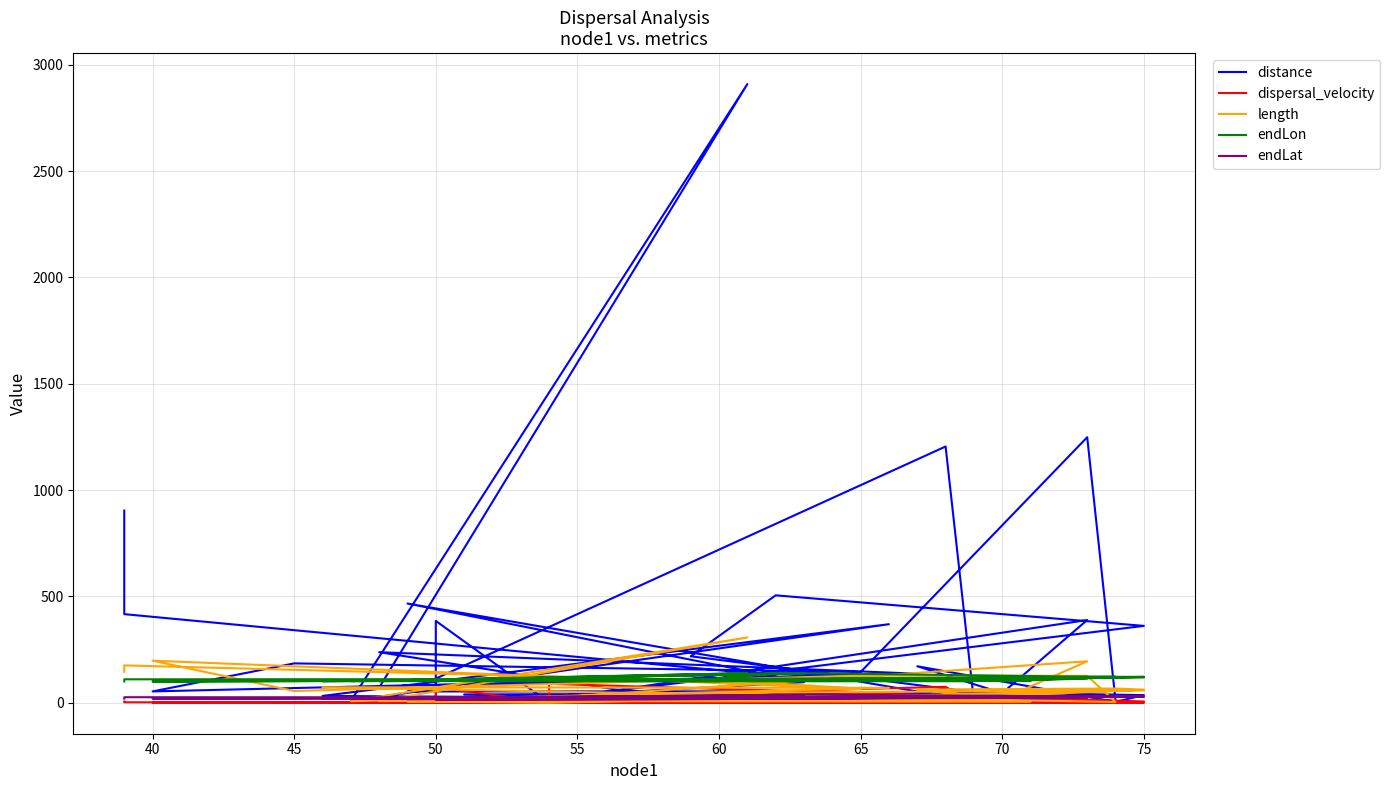

How many values in the endLon series exceed 106?

23